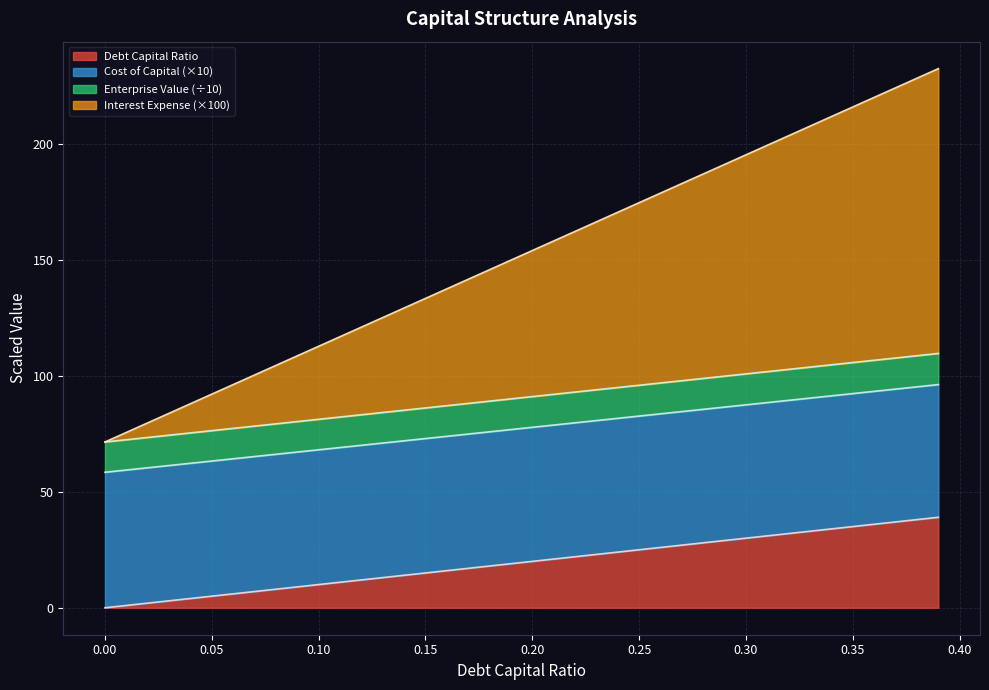

Is it true that interest_expense equals 232.4 at 0.39?

True